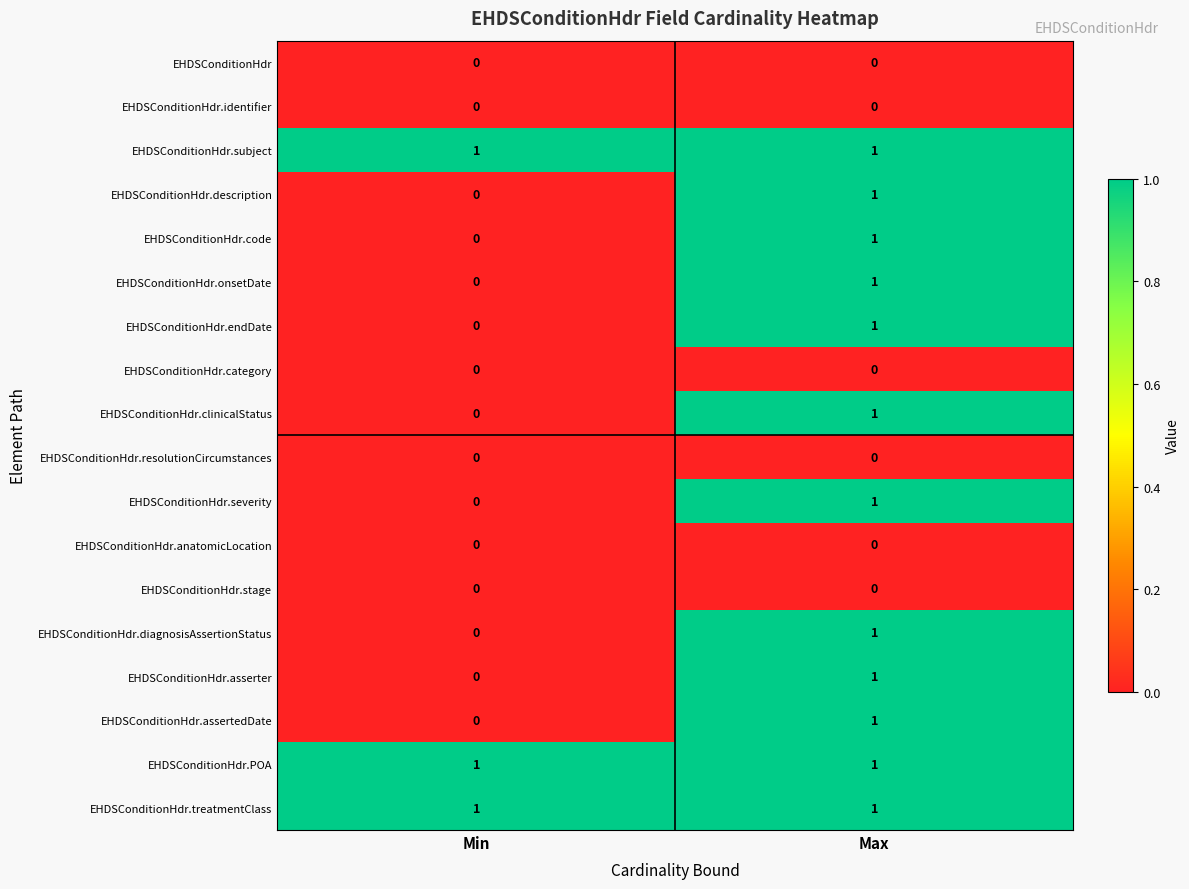

Is it true that EHDSConditionHdr.onsetDate equals 1 at Min?

False